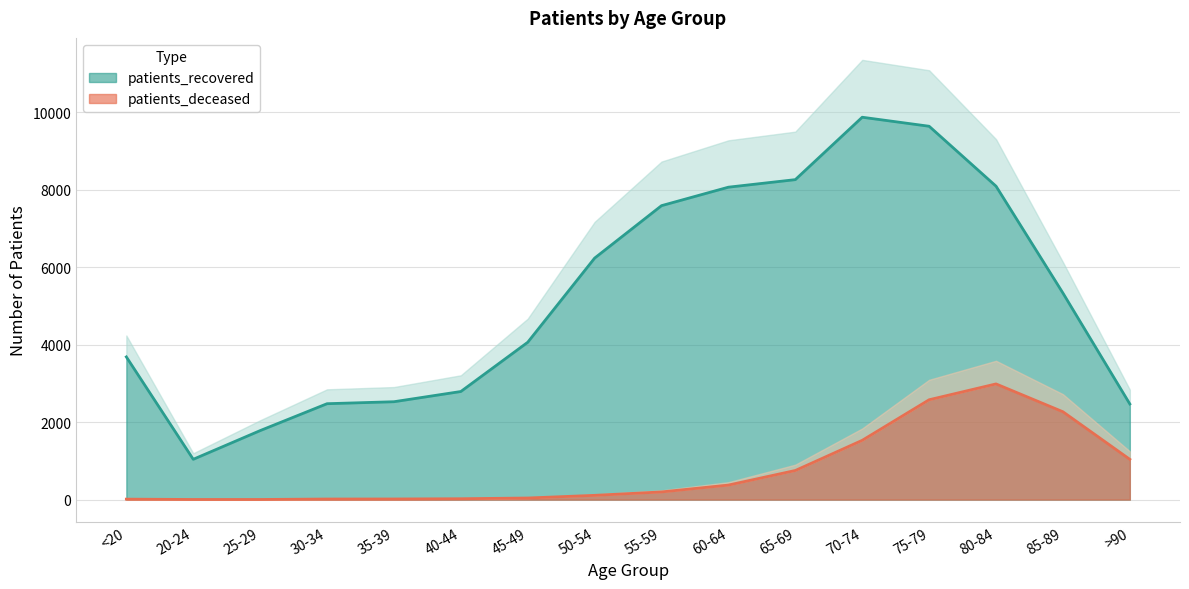

Does the chart display data point markers on the line(s)?

No